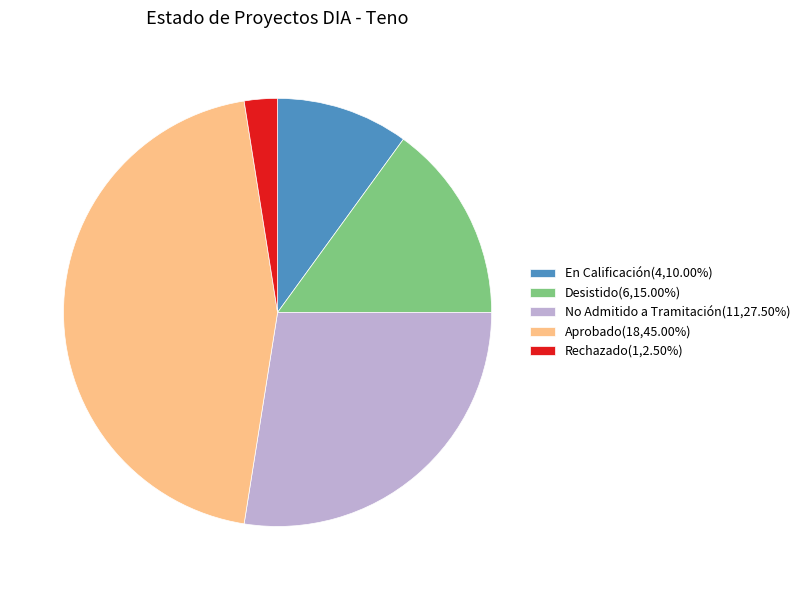

How many segments does this pie chart have?

5